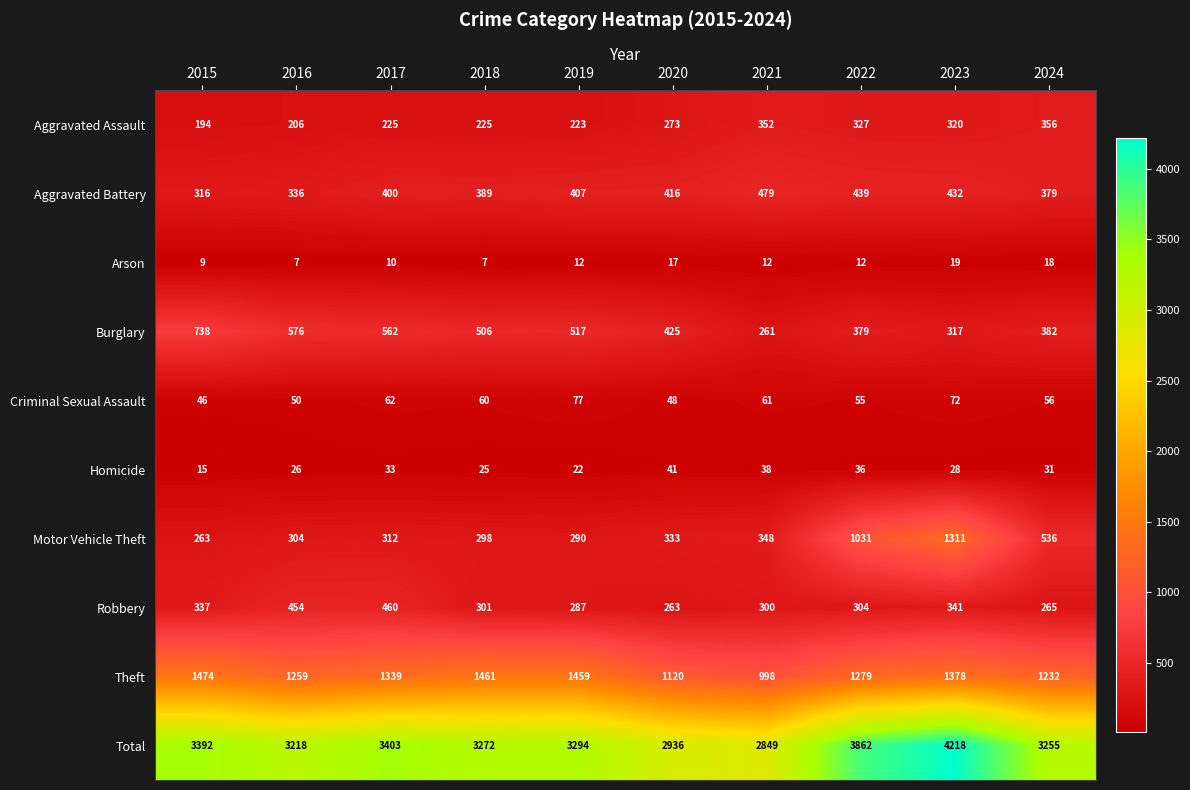

What is the total value across all series at 2015?

6784